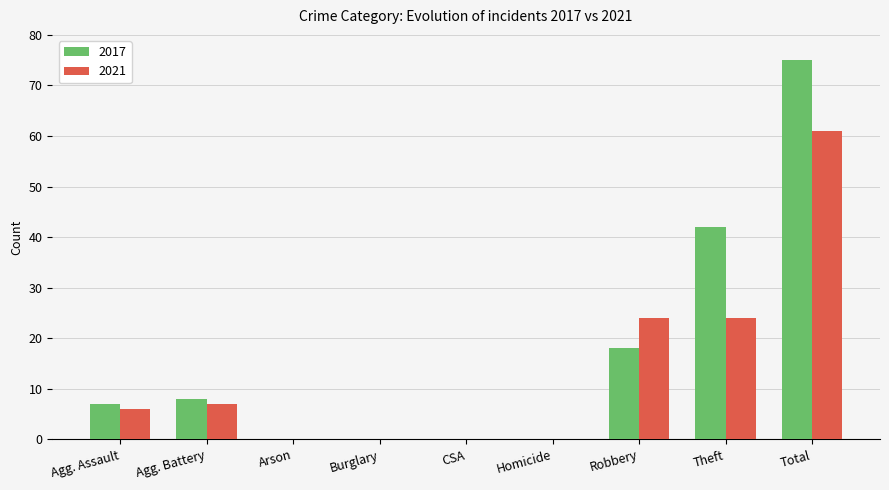

How many groups of bars are there?

9